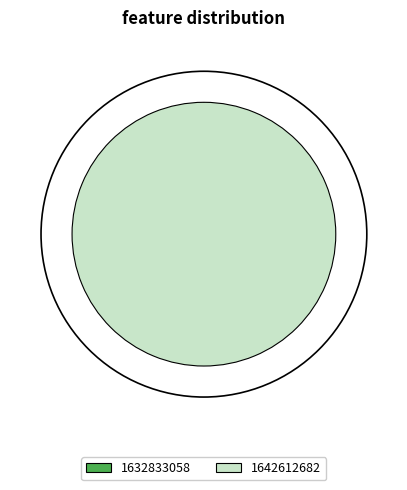

Does 1642612682 represent more than half of the total?

Yes